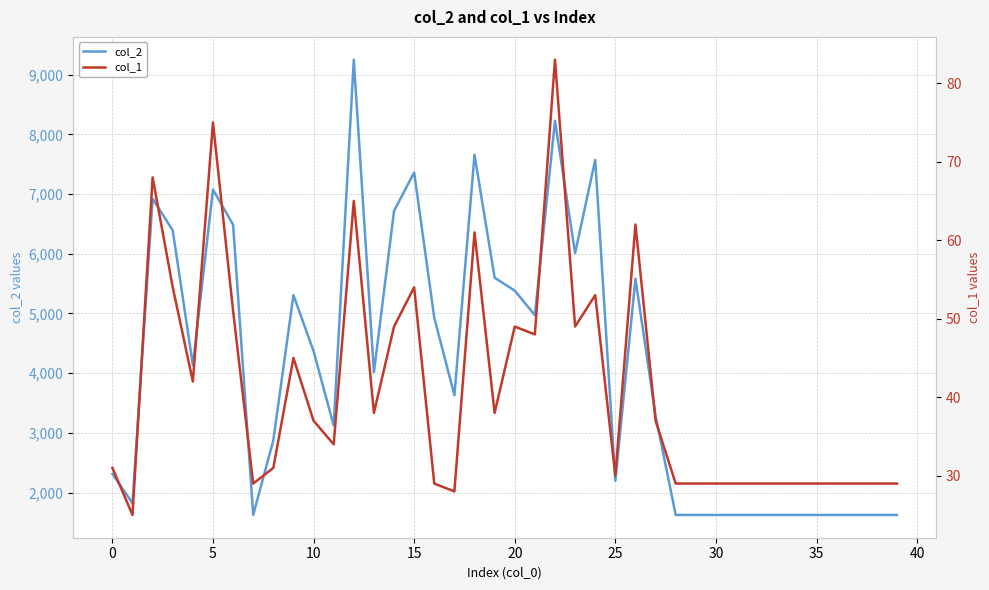

Does the chart have visible grid lines?

Yes